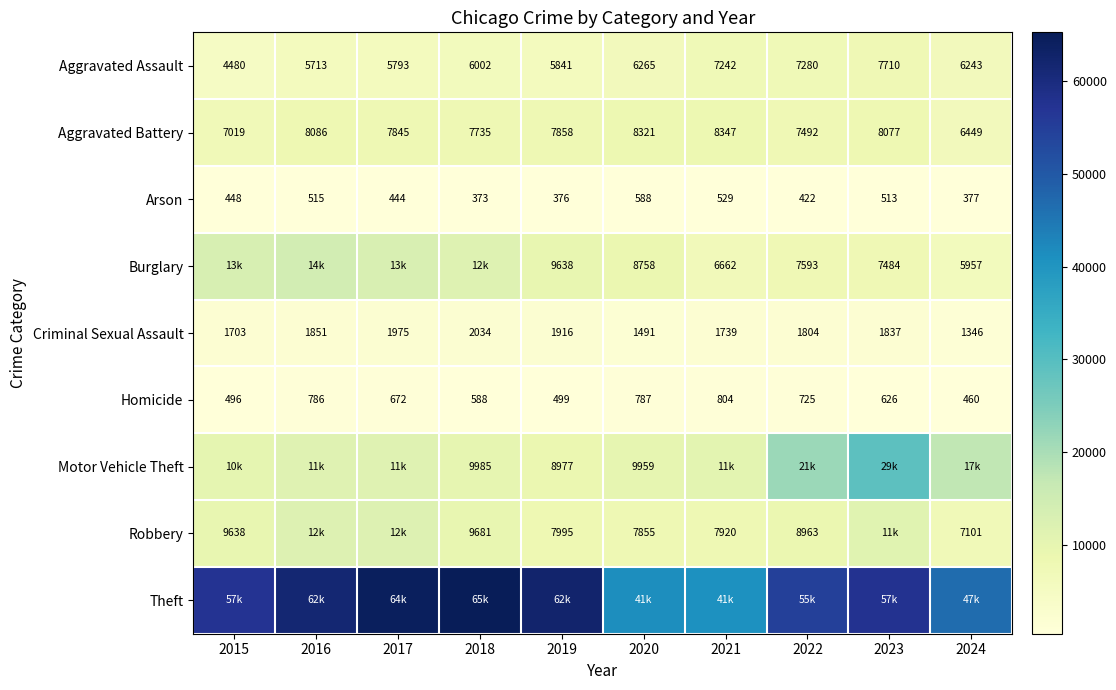

Where does the Criminal Sexual Assault series first go above 1837?

2016